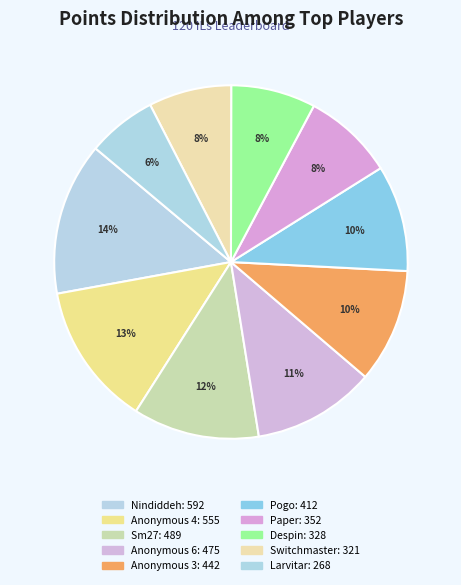

What percentage is the Despin slice, to the nearest percent?

8%